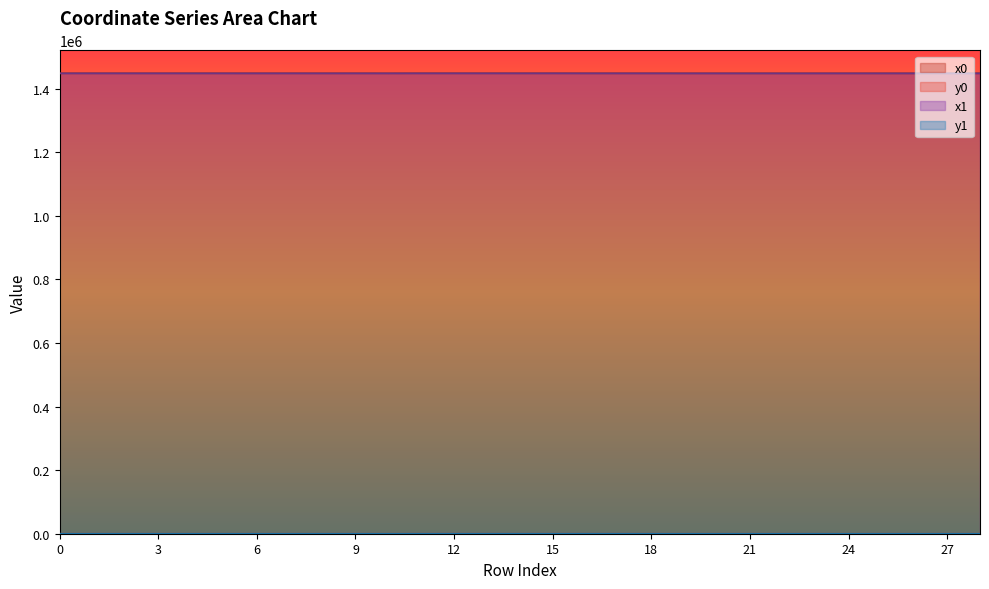

What is the sum of all x0 values?

42006379.0